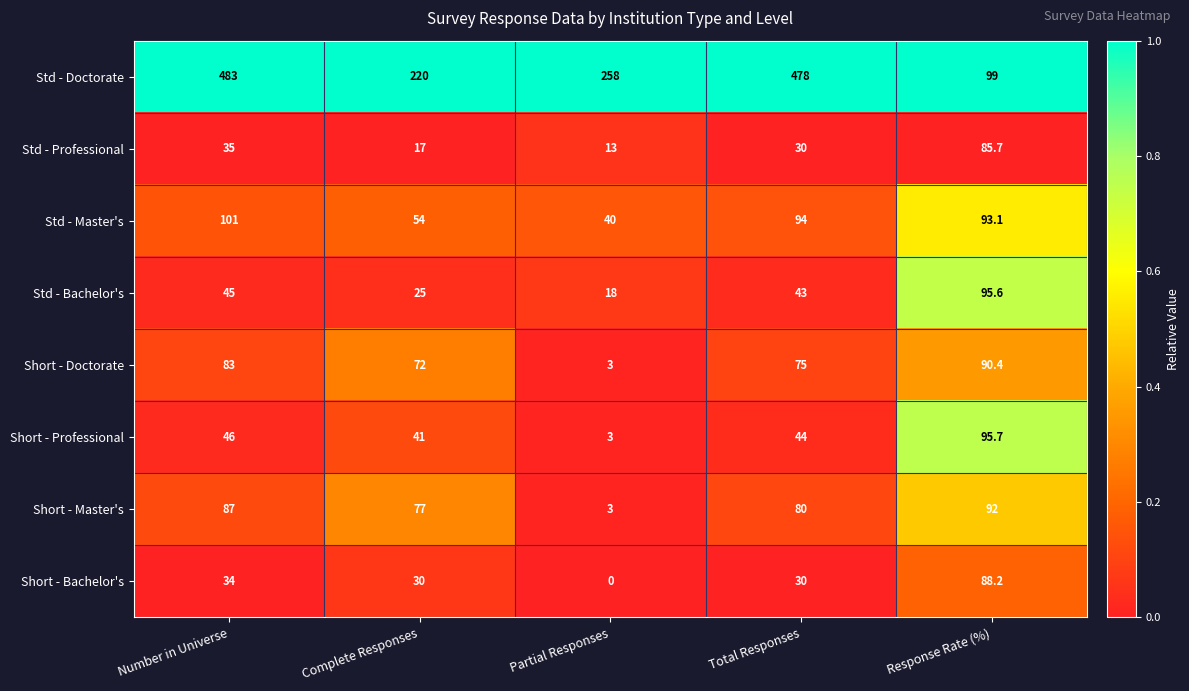

List the series in order of their peak value, lowest first.

Std - Professional, Short - Bachelor's, Short - Doctorate, Short - Master's, Std - Bachelor's, Short - Professional, Std - Master's, Std - Doctorate